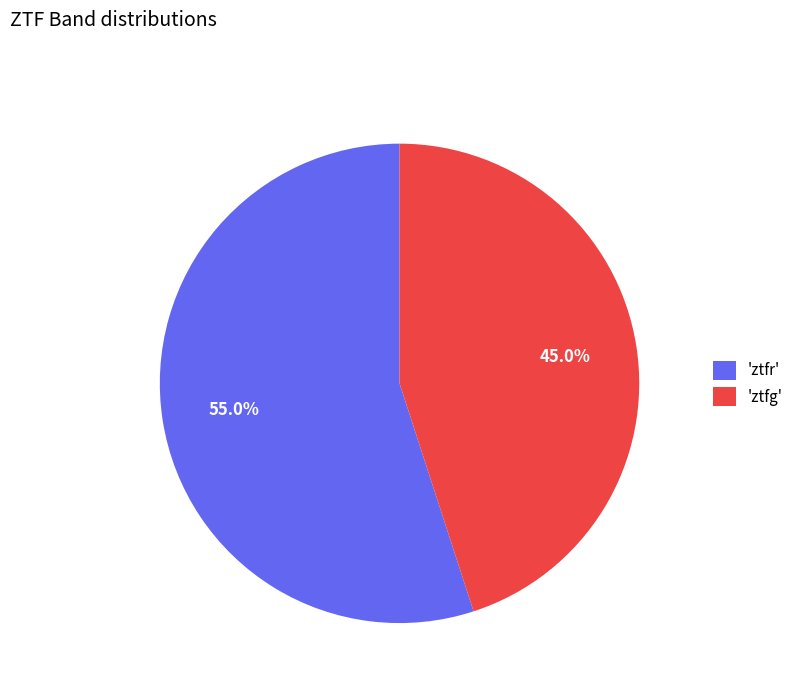

What percentage do 'ztfg' and 'ztfr' together represent?

100.0%